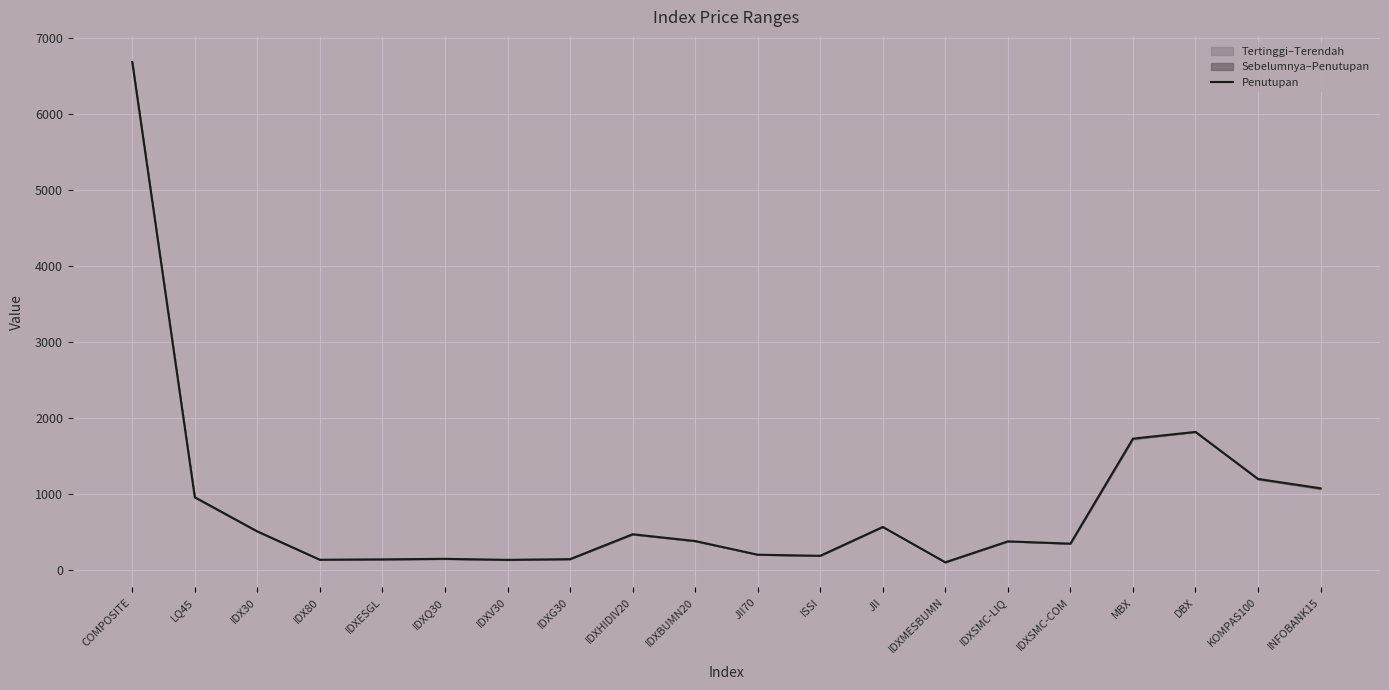

What is the value of the 17th point from the left?

1729.2